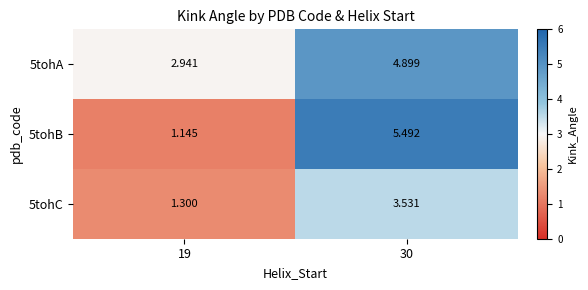

Is the value of 5tohA at 30 greater than the value of 5tohB at 30?

No